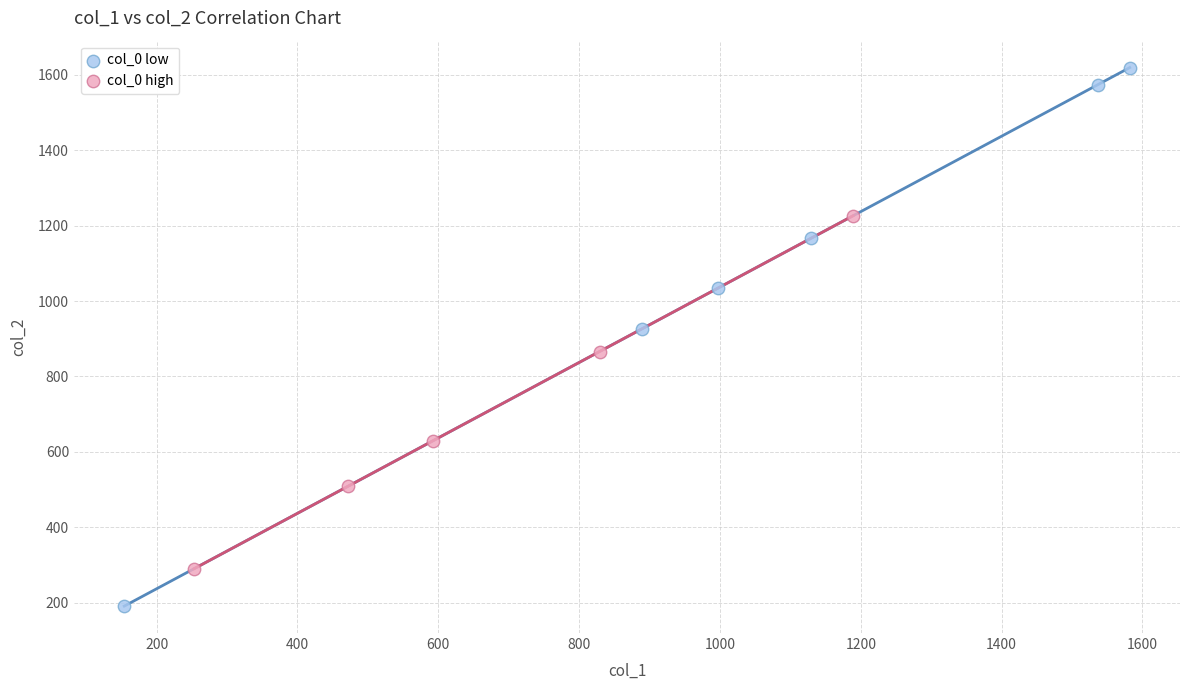

Which series reaches the minimum Y coordinate?

col_0 low